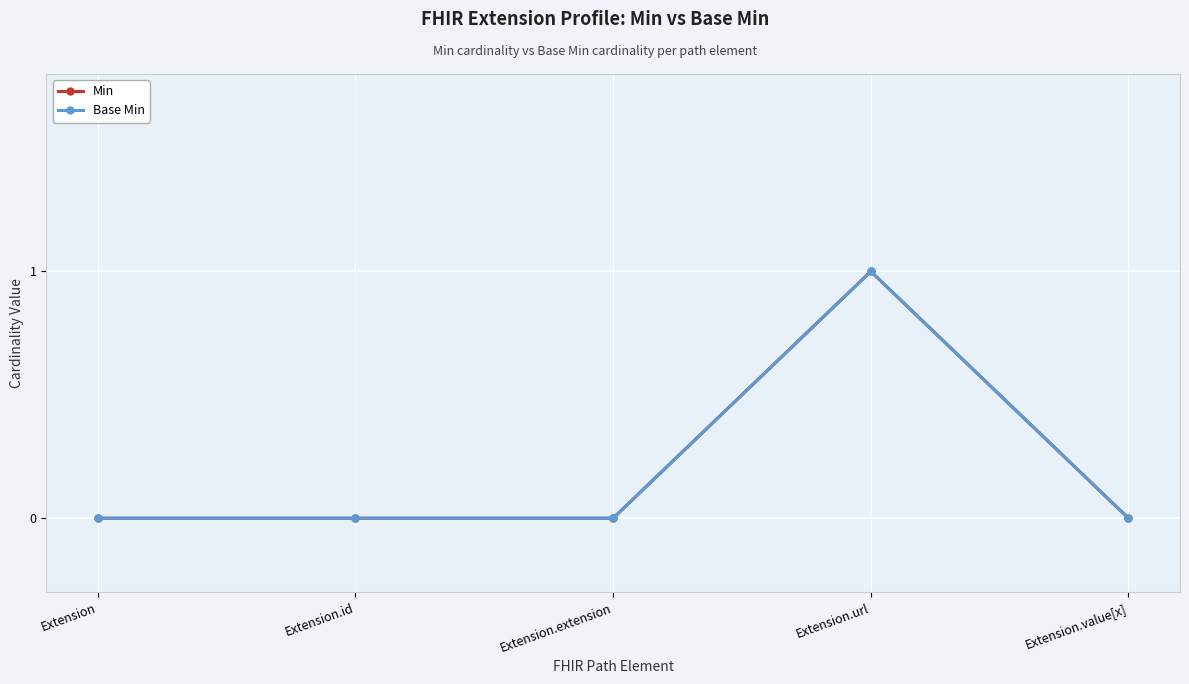

Is this an area chart (filled region under the line)?

No